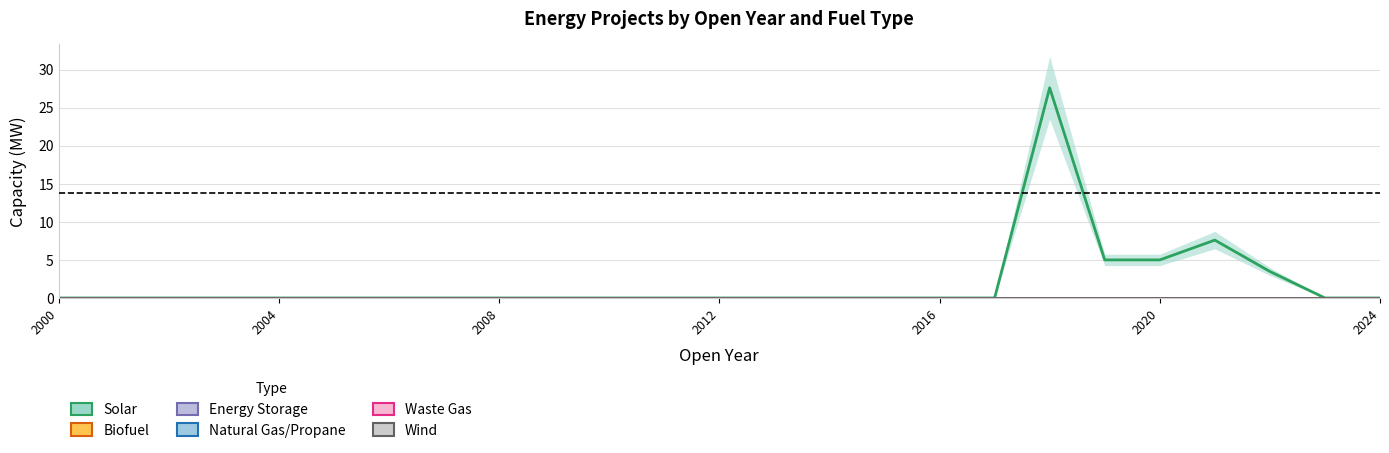

Which category has the lowest value across all series?

2000